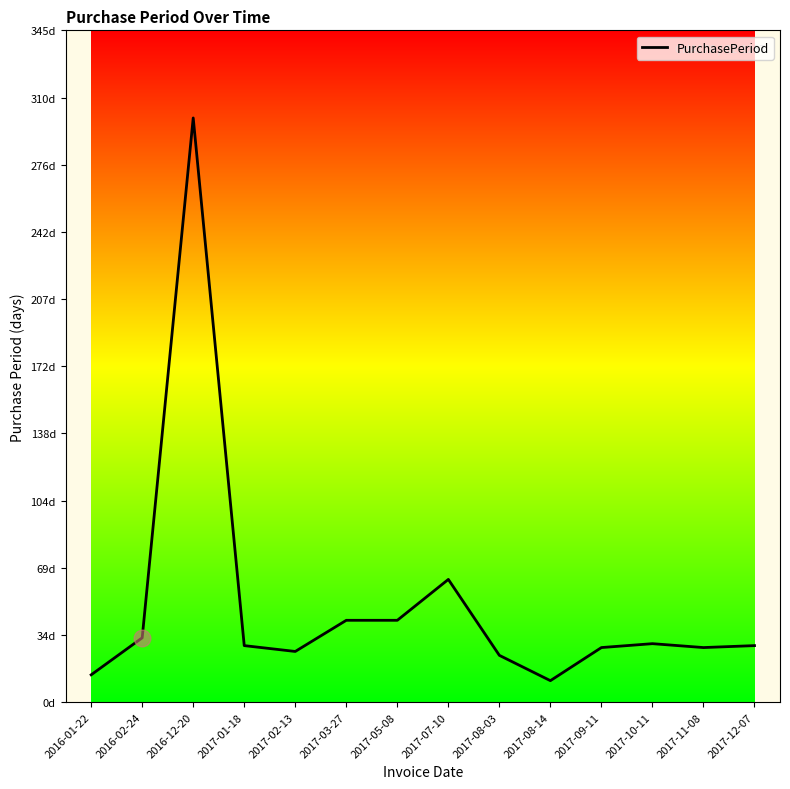

Rank the categories by value from lowest to highest.

2017-08-14, 2016-01-22, 2017-08-03, 2017-02-13, 2017-09-11, 2017-11-08, 2017-01-18, 2017-12-07, 2017-10-11, 2016-02-24, 2017-03-27, 2017-05-08, 2017-07-10, 2016-12-20